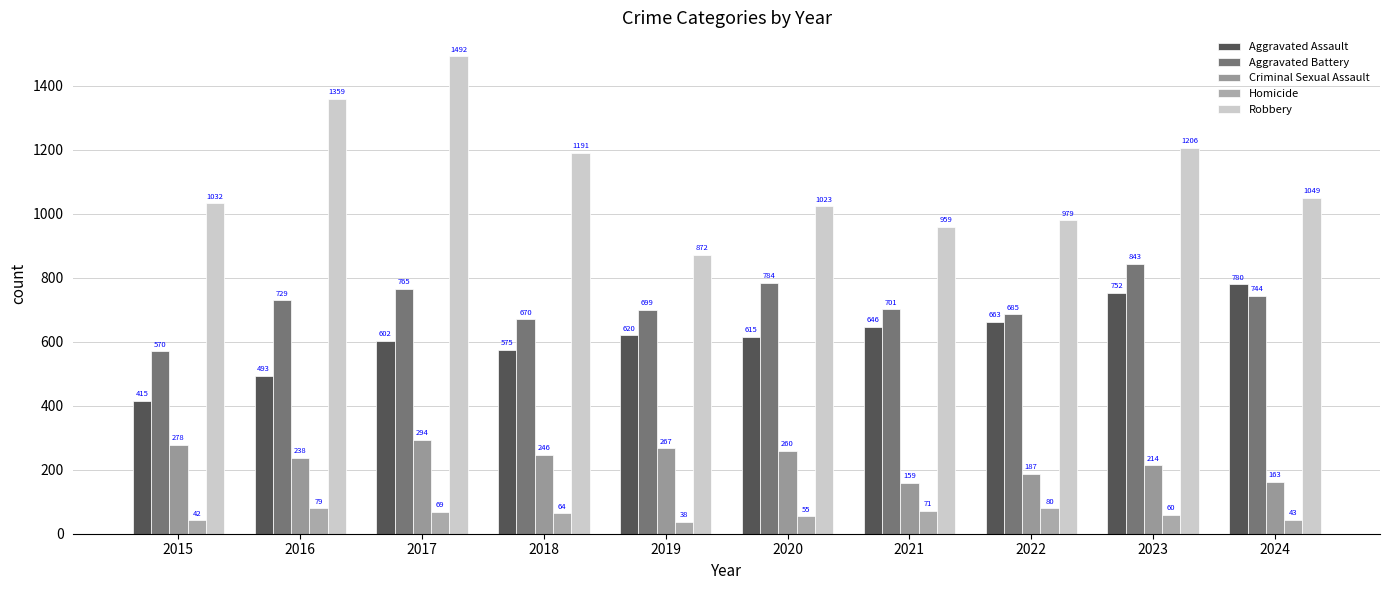

Reading right to left, list all the values displayed in this chart.

Aggravated Assault: 780	752	663	646	615	620	575	602	493	415
Aggravated Battery: 744	843	685	701	784	699	670	765	729	570
Criminal Sexual Assault: 163	214	187	159	260	267	246	294	238	278
Homicide: 43	60	80	71	55	38	64	69	79	42
Robbery: 1049	1206	979	959	1023	872	1191	1492	1359	1032